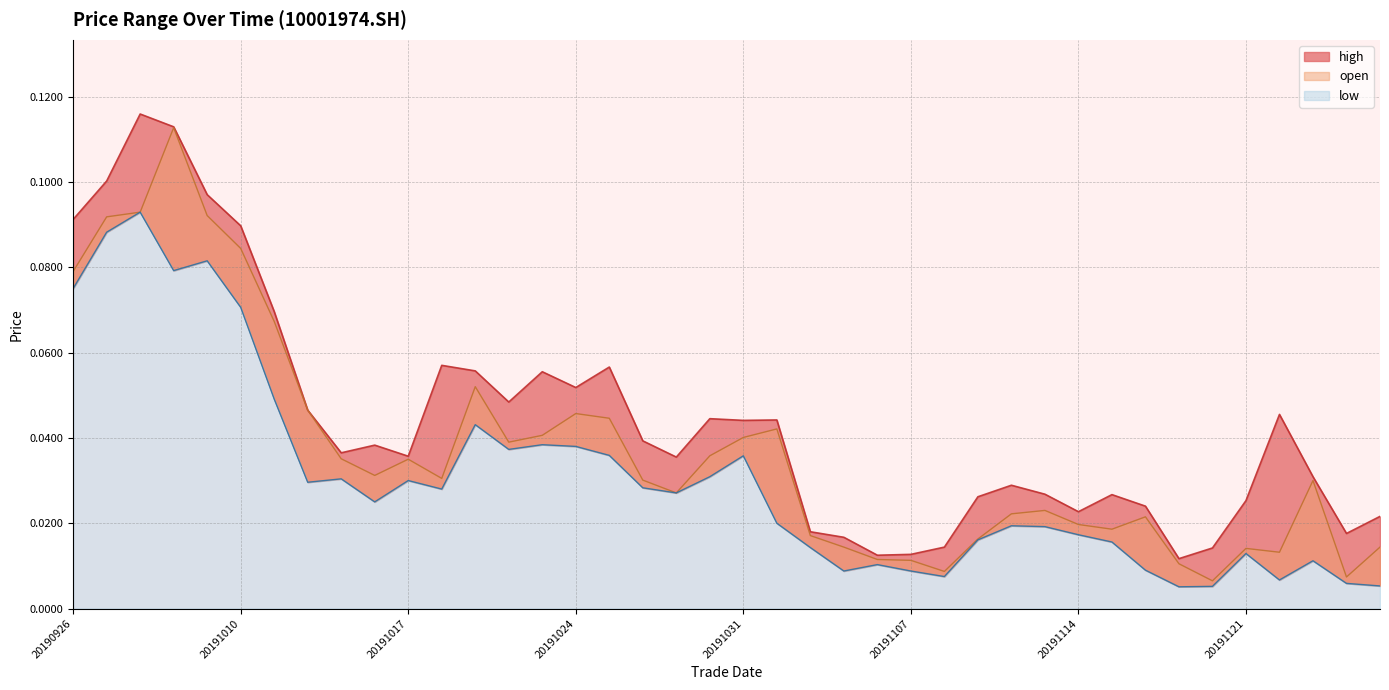

How many distinct data groups are displayed?

3